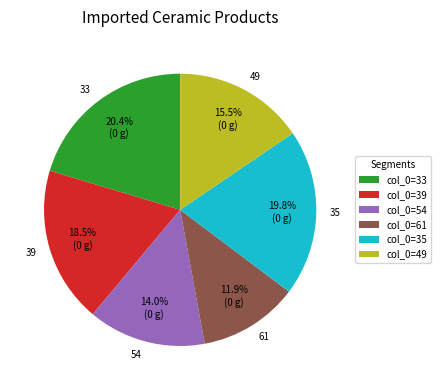

How many slices are in this pie chart?

6